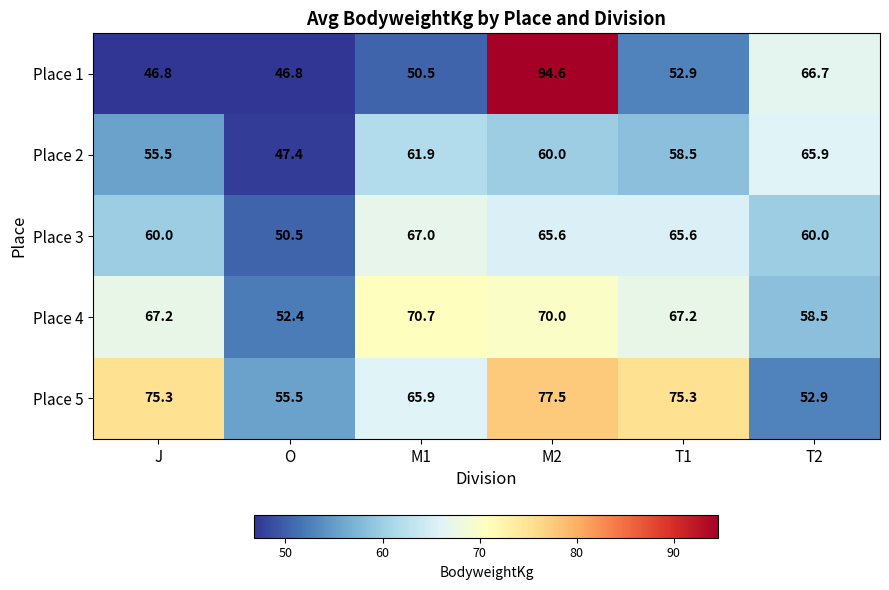

Reading left to right, extract all data points from this chart.

Place 1: J=46.8	O=46.8	M1=50.5	M2=94.6	T1=52.9	T2=66.7
Place 2: J=55.5	O=47.4	M1=61.9	M2=60.0	T1=58.5	T2=65.9
Place 3: J=60.0	O=50.5	M1=67.0	M2=65.6	T1=65.6	T2=60.0
Place 4: J=67.2	O=52.4	M1=70.7	M2=70.0	T1=67.2	T2=58.5
Place 5: J=75.3	O=55.5	M1=65.9	M2=77.5	T1=75.3	T2=52.9